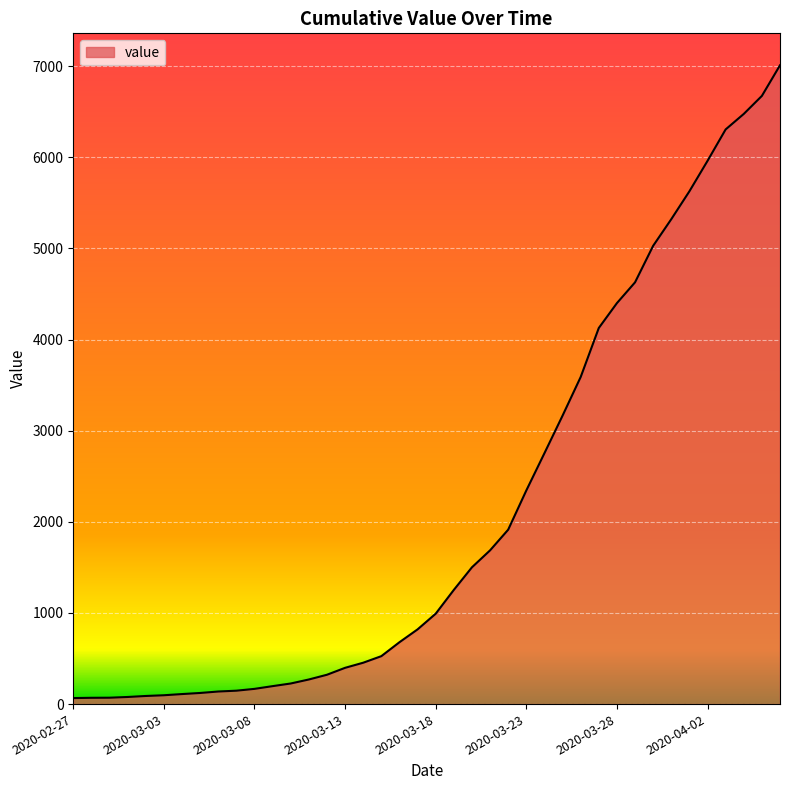

How many categories are shown in the chart?

40